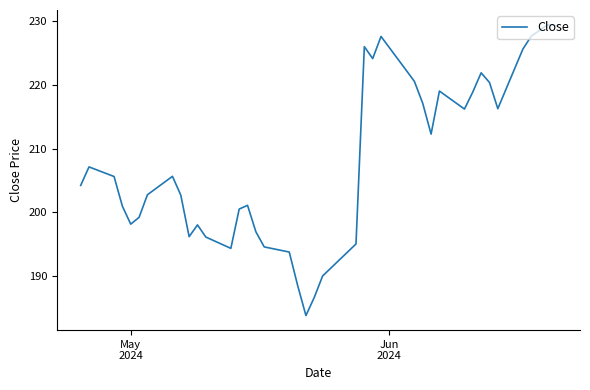

What is the difference between the maximum and minimum values?

45.8